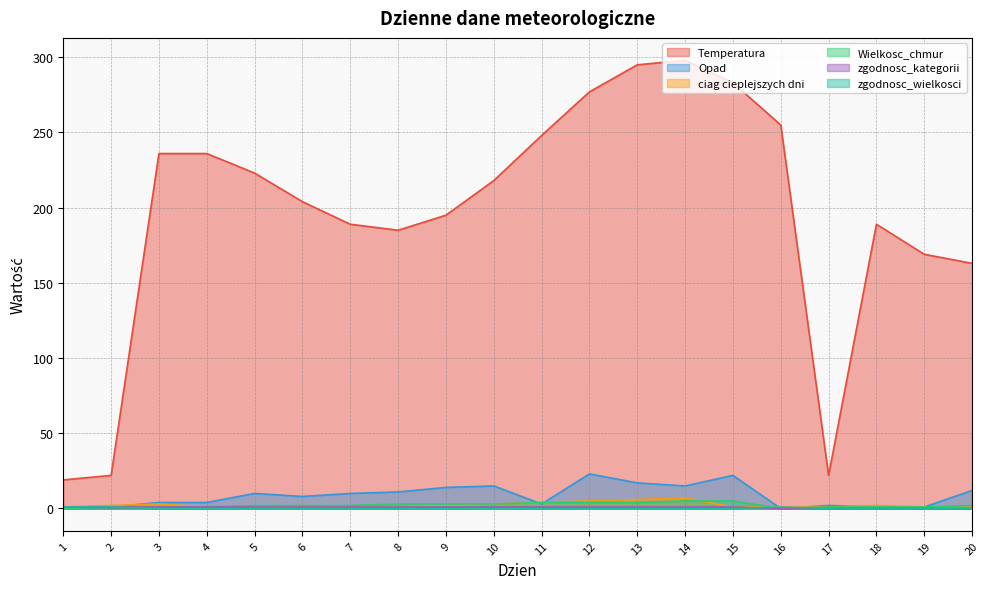

Rank the series at 4 from lowest to highest value.

zgodnosc_wielkosci, ciag cieplejszych dni, Wielkosc_chmur, zgodnosc_kategorii, Opad, Temperatura